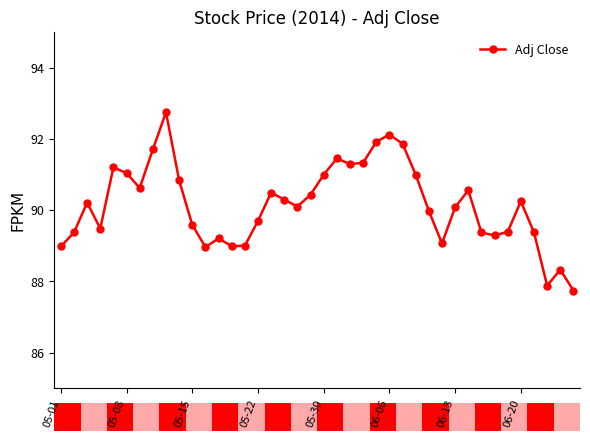

What is the average value?

90.2